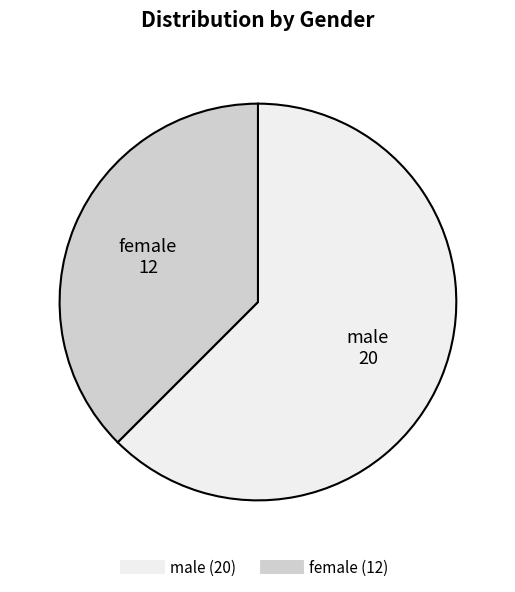

Combined, do male and female account for over 50%?

Yes